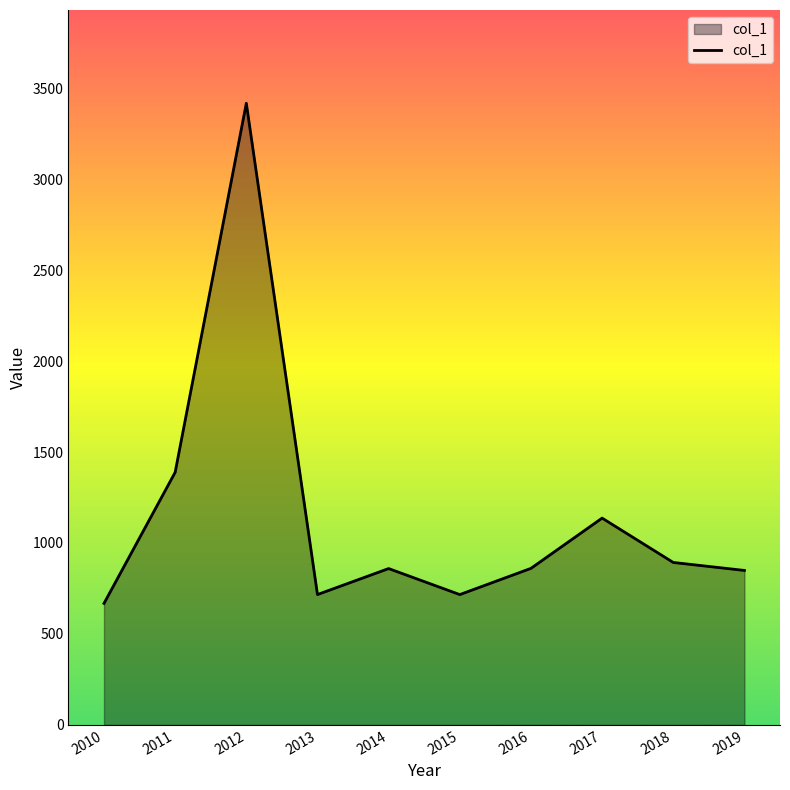

The value at 2012 is 3416.7. True or false?

True